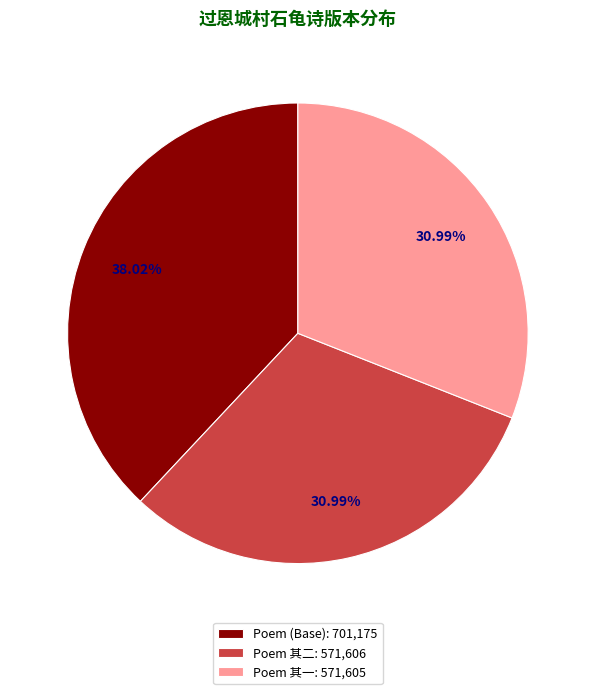

Combined, do Poem 其二: 571,606 and Poem (Base): 701,175 account for over 50%?

Yes